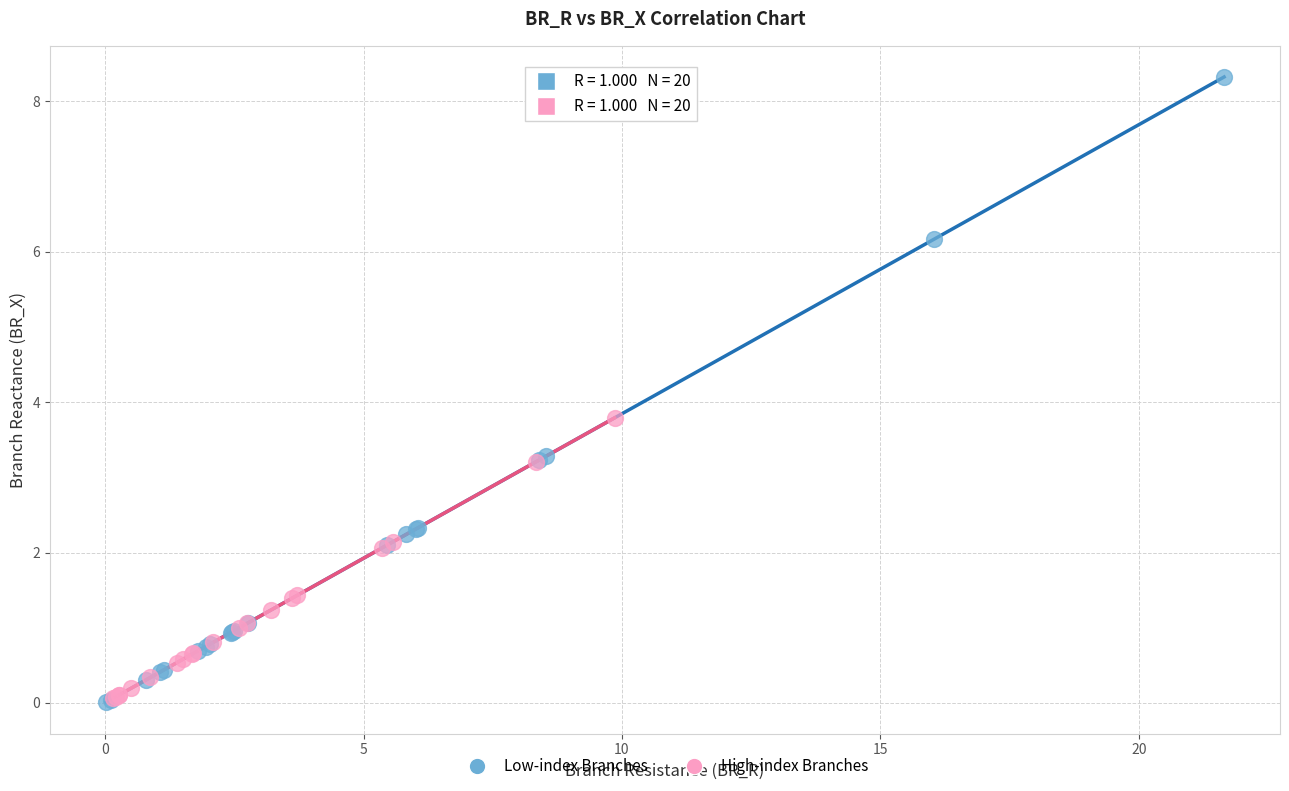

Which series reaches the maximum Y coordinate?

Low-index Branches